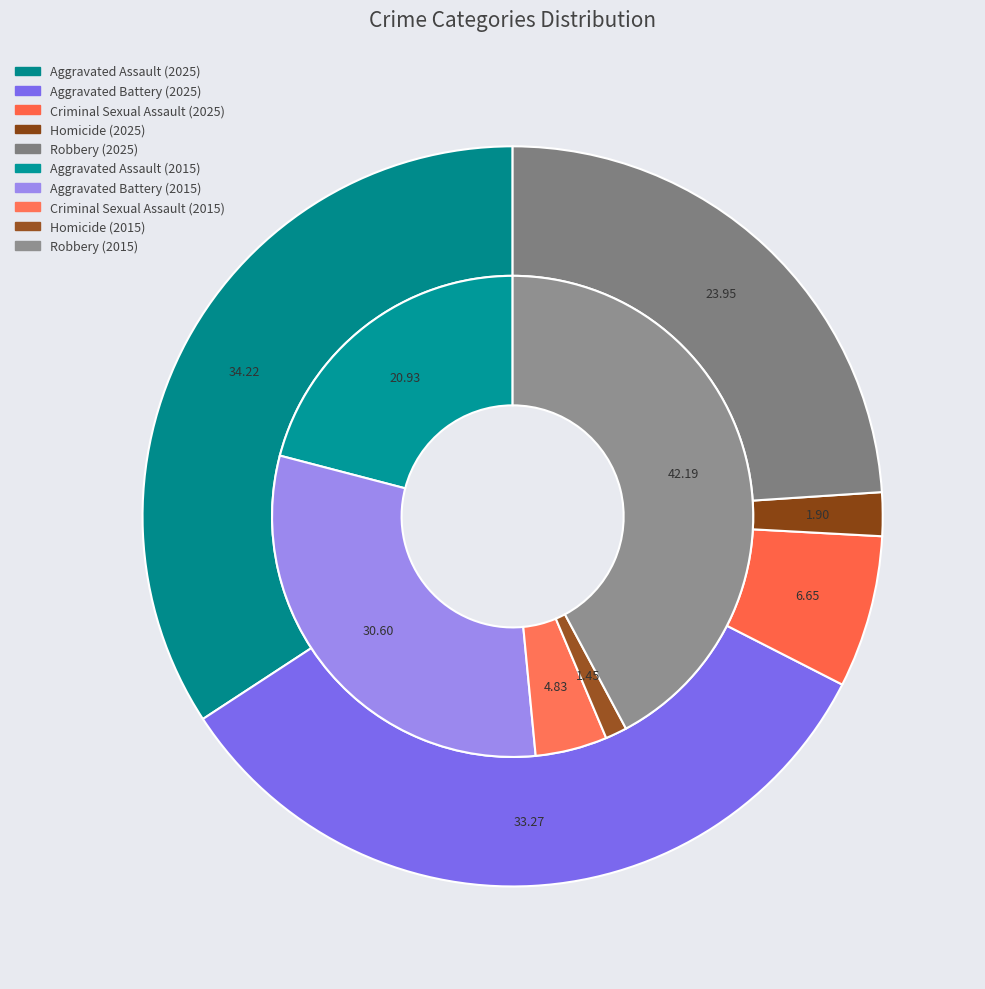

Does values_2025 account for over 50% of the chart?

No